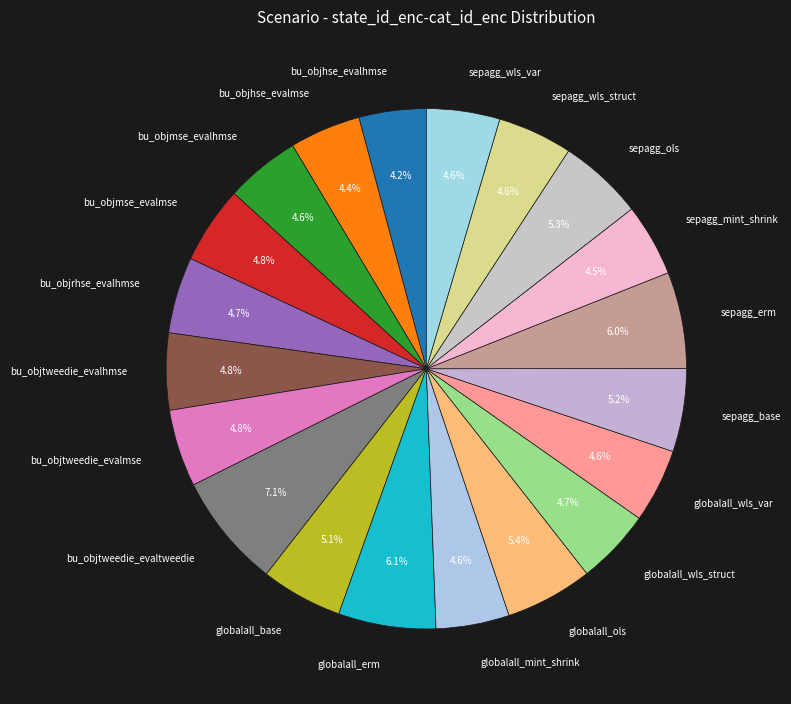

To the nearest percent, what is the combined percentage of globalall_mint_shrink and bu_objtweedie_evalmse?

9%